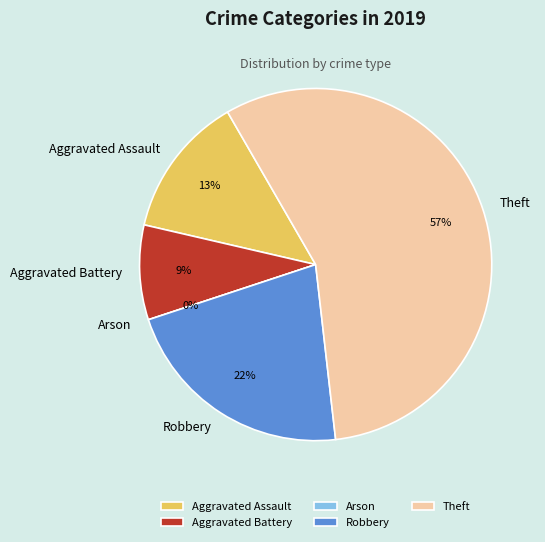

What is the total percentage of Aggravated Battery and Theft?

65.2%